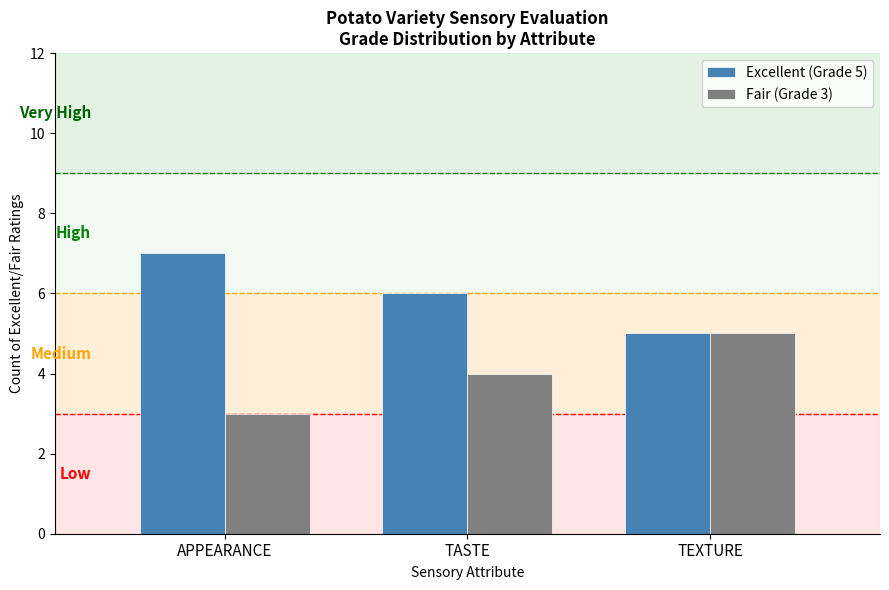

At APPEARANCE, list the series in order from smallest to largest.

Fair (Grade 3), Excellent (Grade 5)